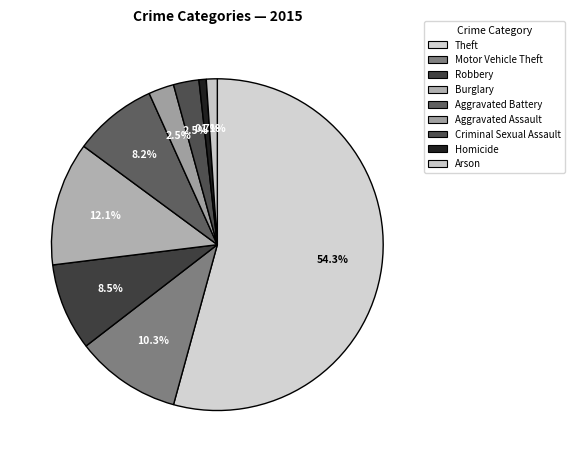

Rank the categories by value from highest to lowest.

Theft, Burglary, Motor Vehicle Theft, Robbery, Aggravated Battery, Aggravated Assault, Criminal Sexual Assault, Arson, Homicide